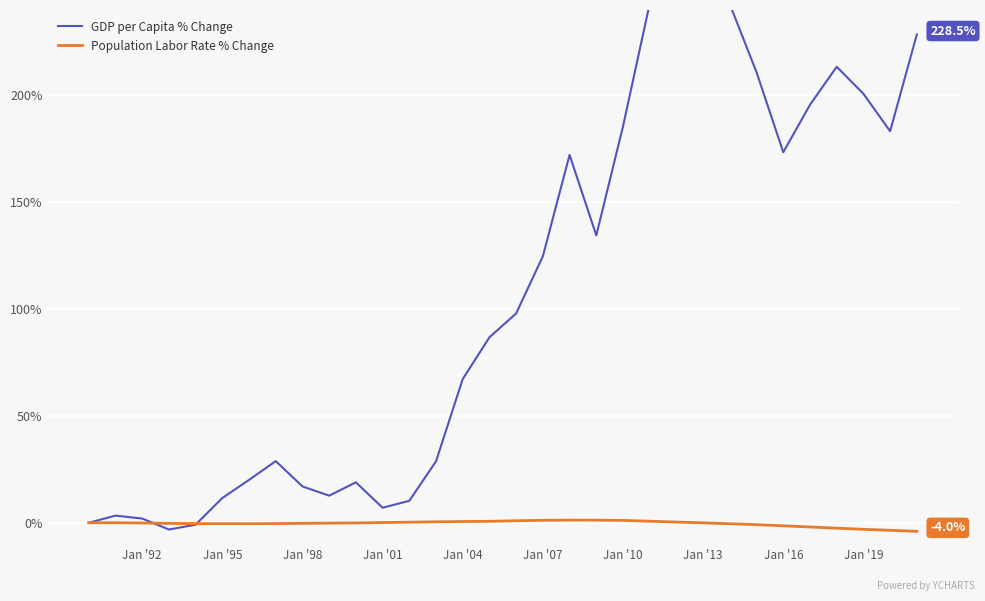

Is this an area chart (filled region under the line)?

No